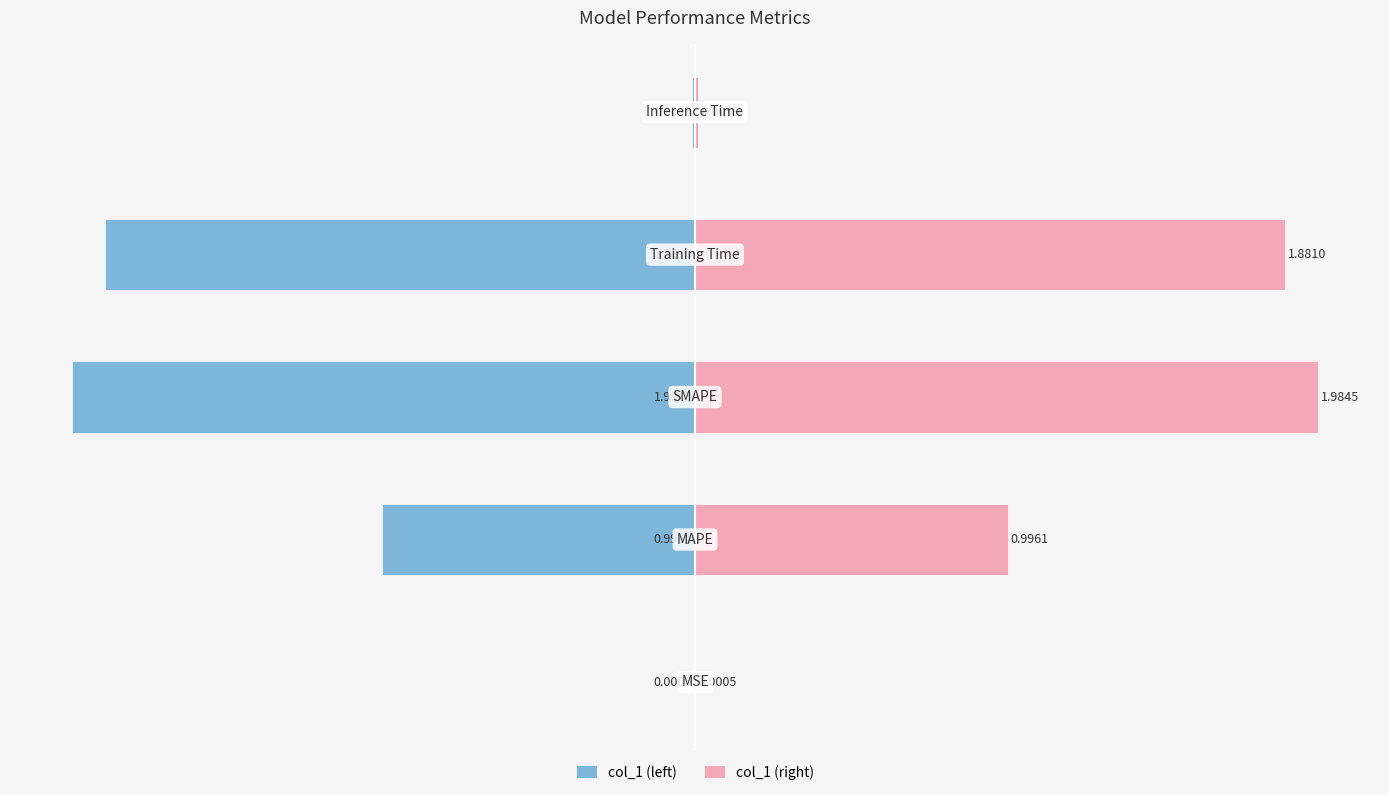

Which series changed the most between 3 and 4?

col_1 (left)